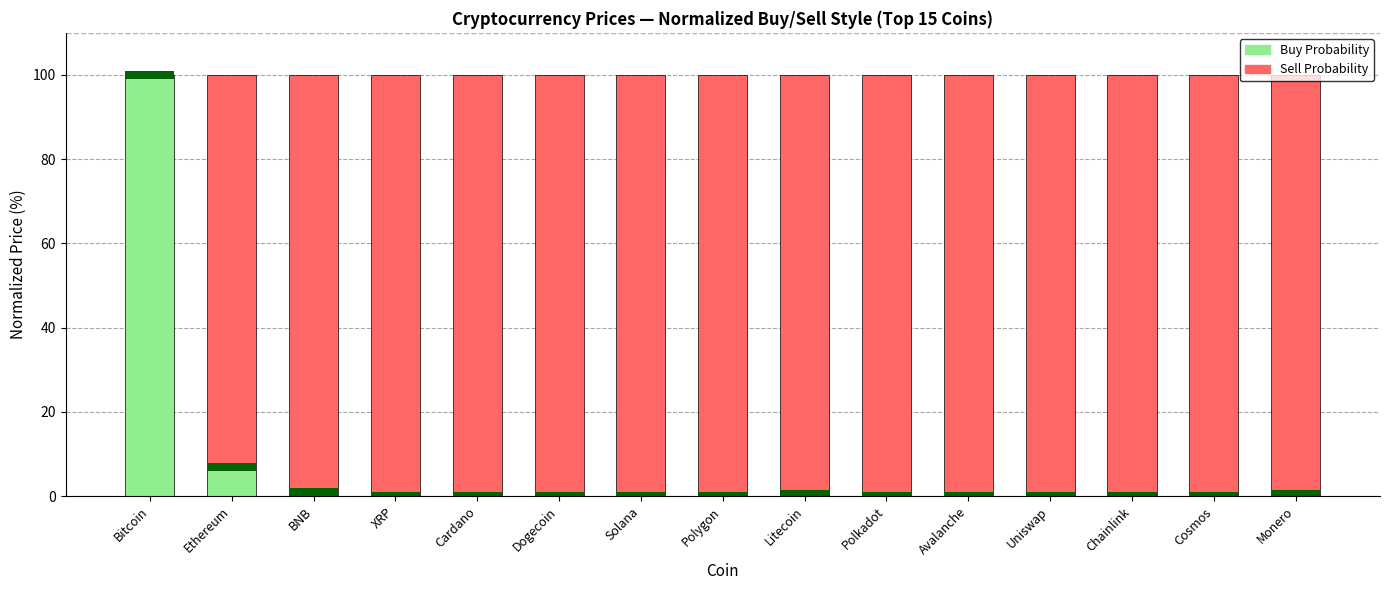

What are all the series names shown in the legend?

Buy Probability, Sell Probability